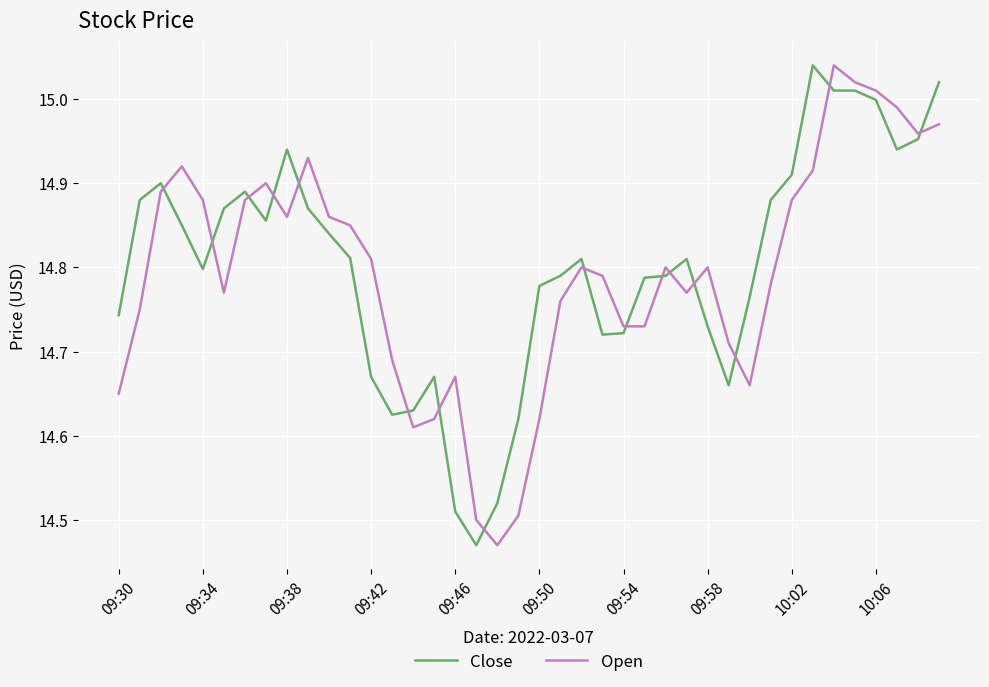

Count the number of data series in this chart.

2